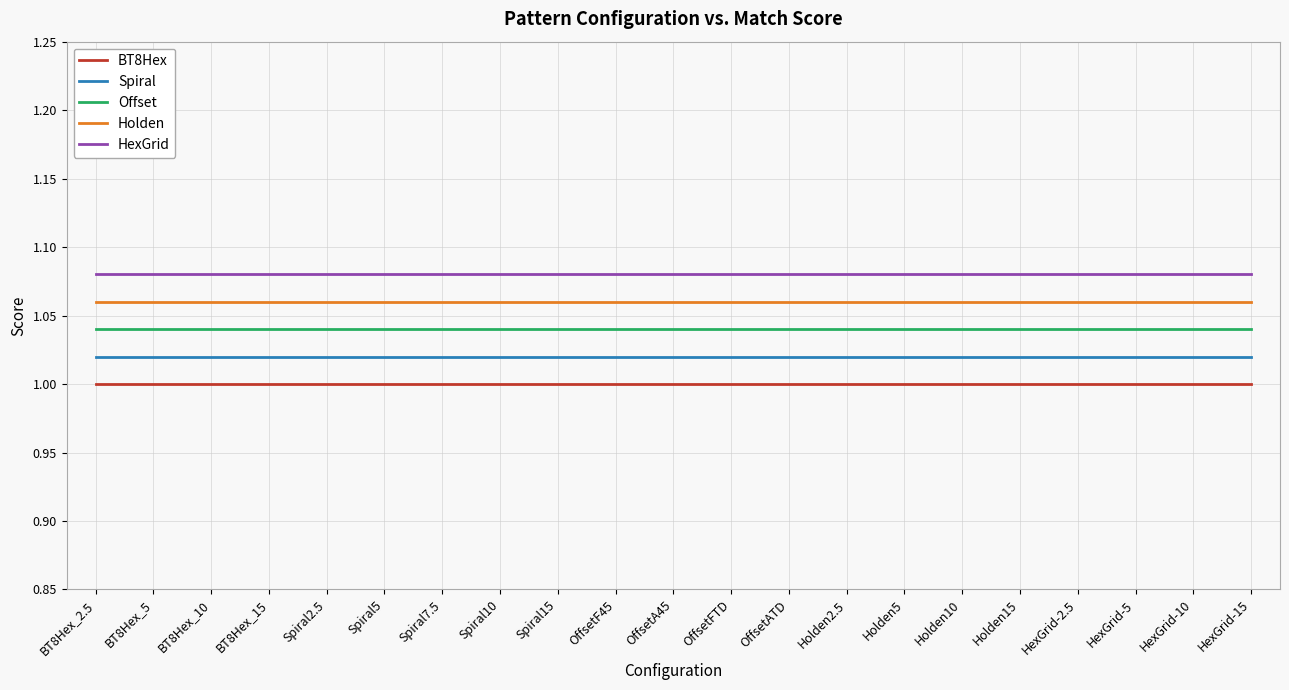

The Spiral series shows 1.8 at OffsetA45. True or false?

False